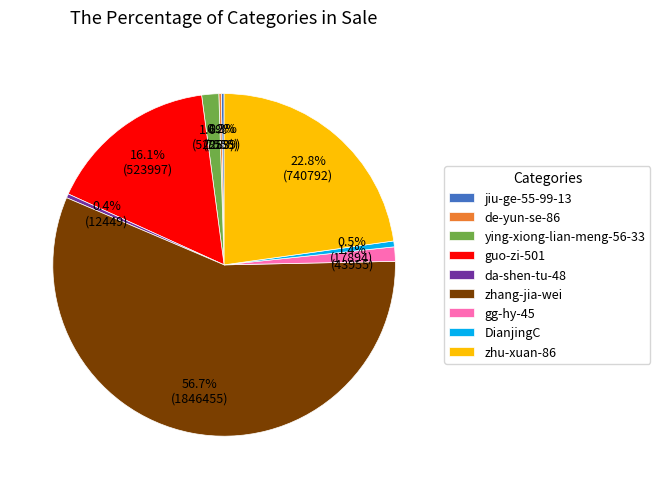

To the nearest percent, what portion does zhang-jia-wei represent?

57%